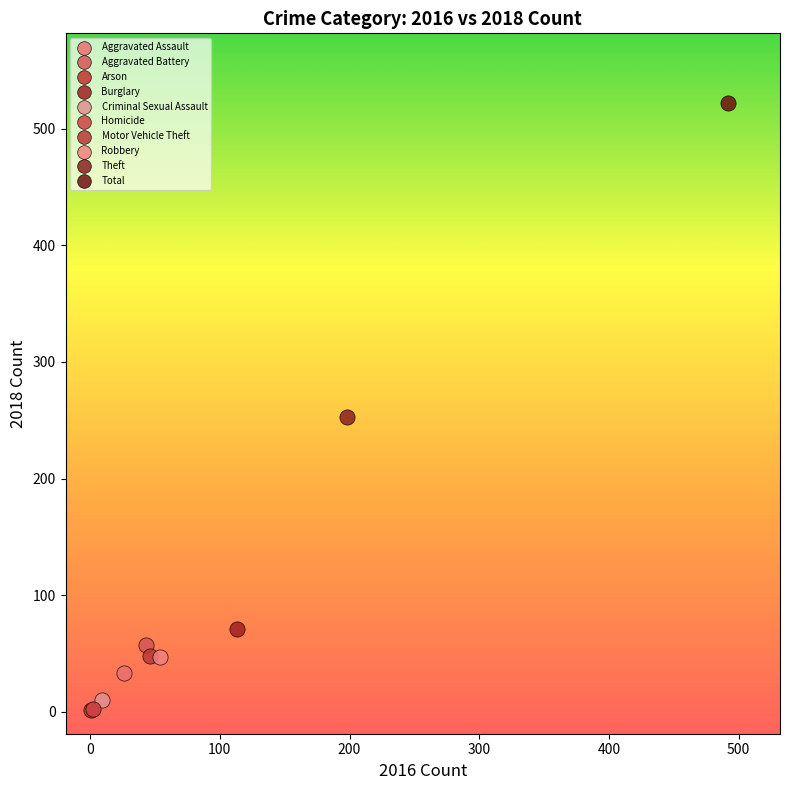

What are all the series names shown in the legend?

Aggravated Assault, Aggravated Battery, Arson, Burglary, Criminal Sexual Assault, Homicide, Motor Vehicle Theft, Robbery, Theft, Total